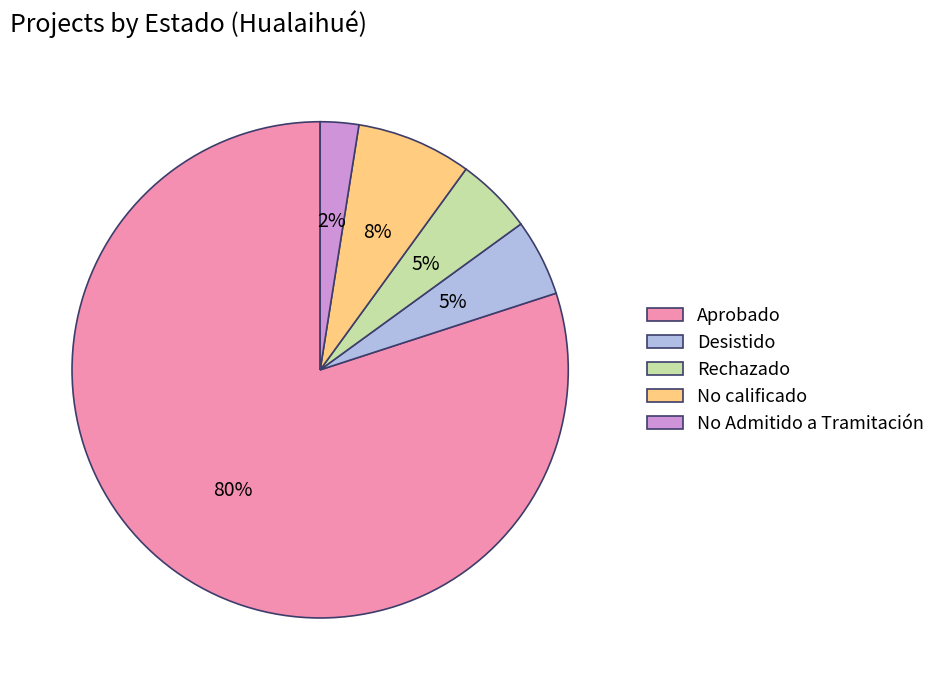

Do Desistido and Aprobado together represent more than half of the pie?

Yes